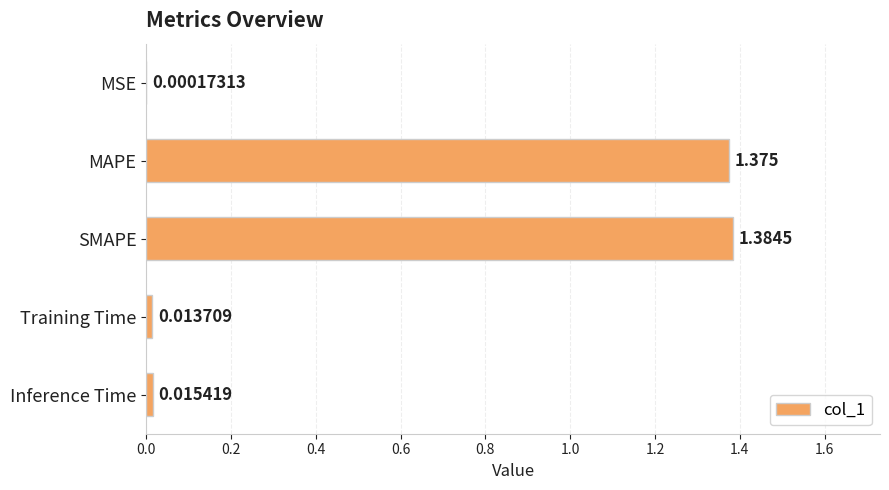

What is the average value?

0.6